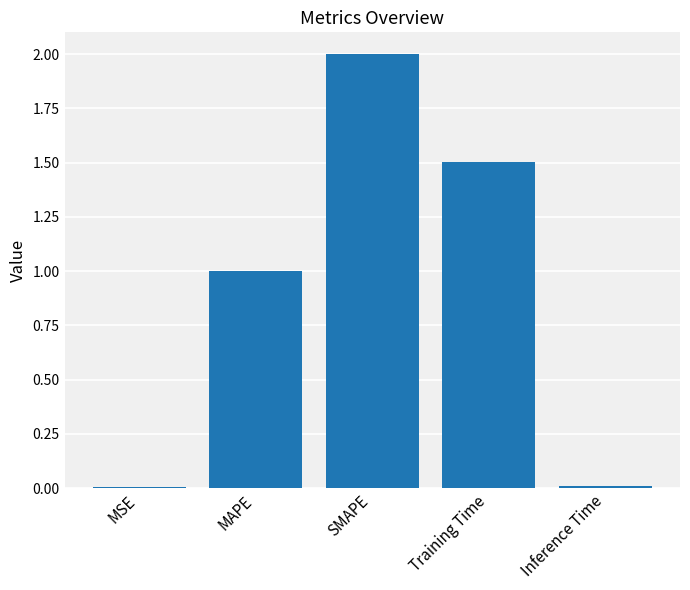

What is the sum of all values?

4.5